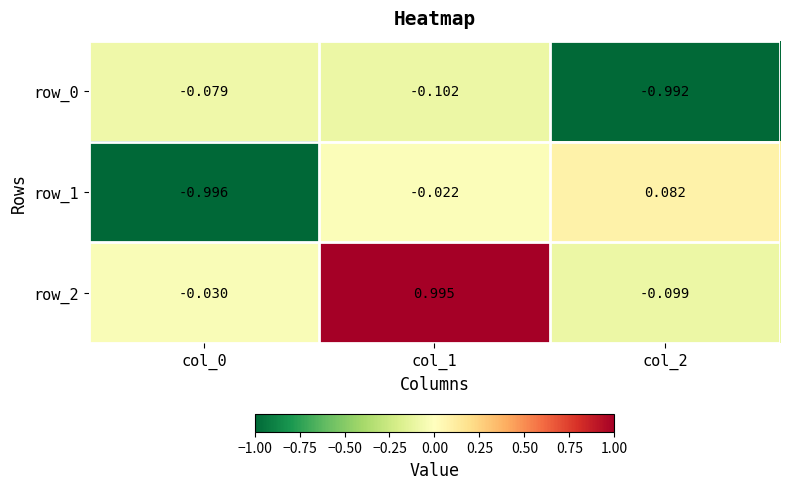

How many categories are shown in the chart?

3